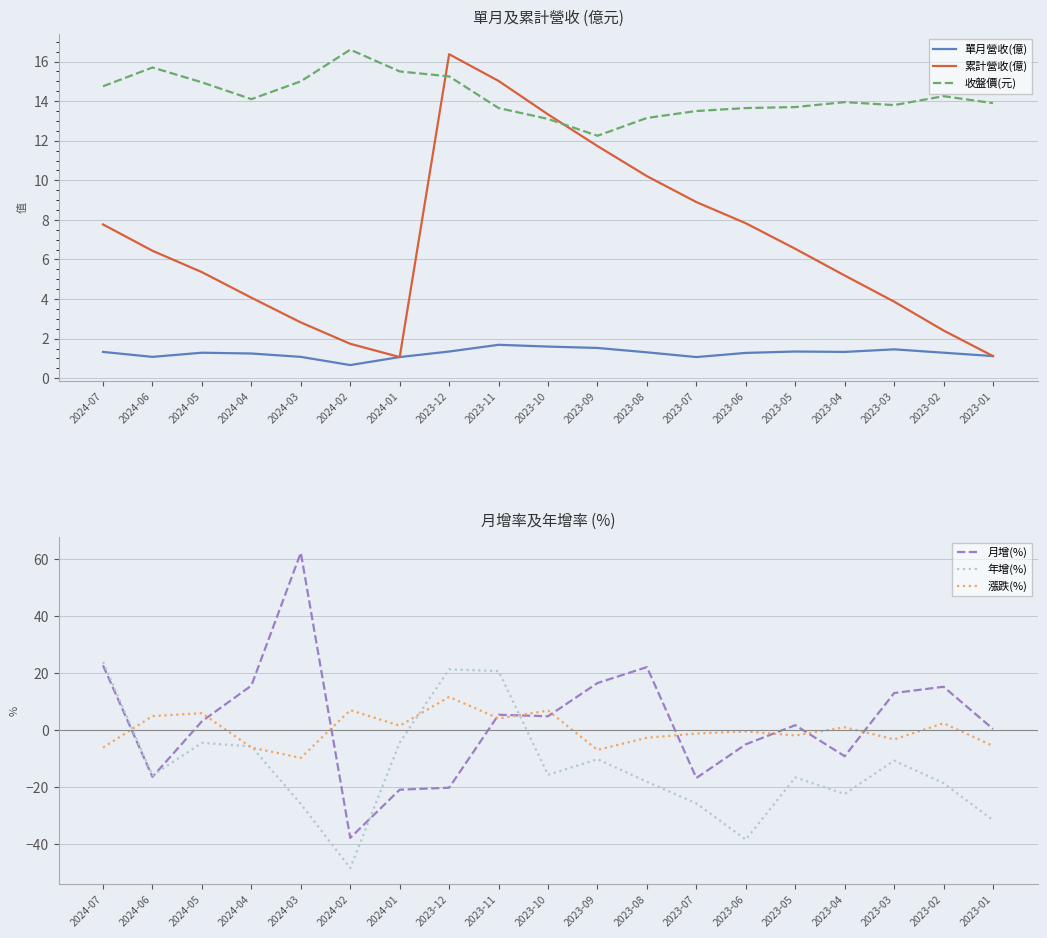

How many data points in 年增(%) are above -15?

8